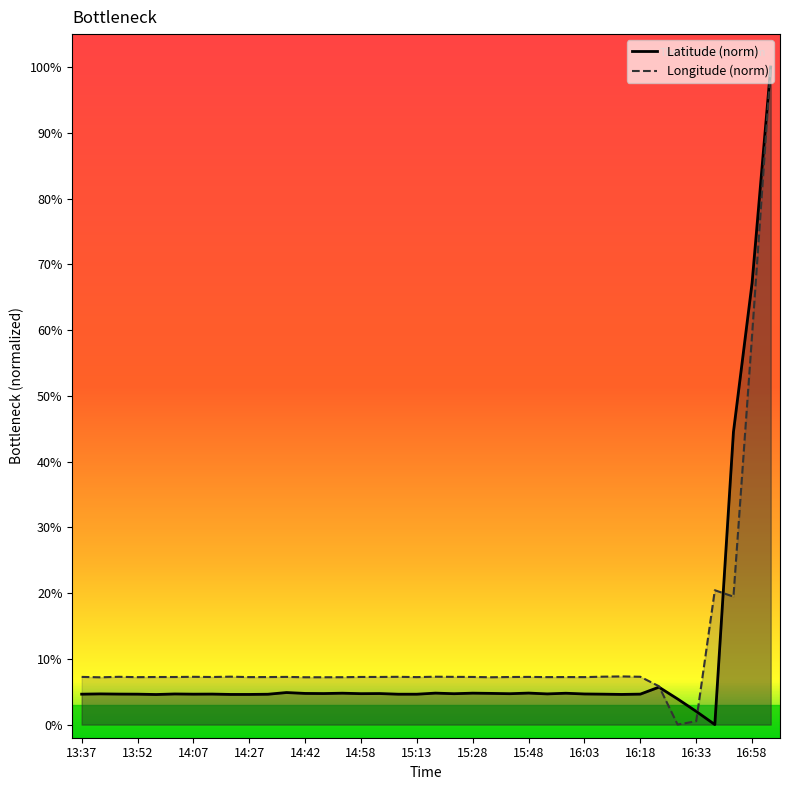

What is the label of the 18th point from the right?

15:23